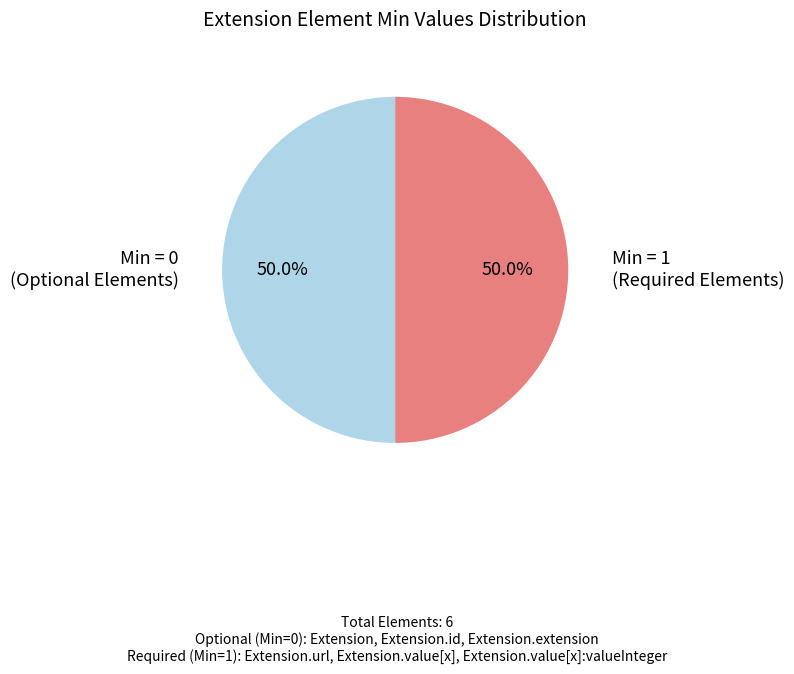

To the nearest percent, what is the average slice percentage?

50%